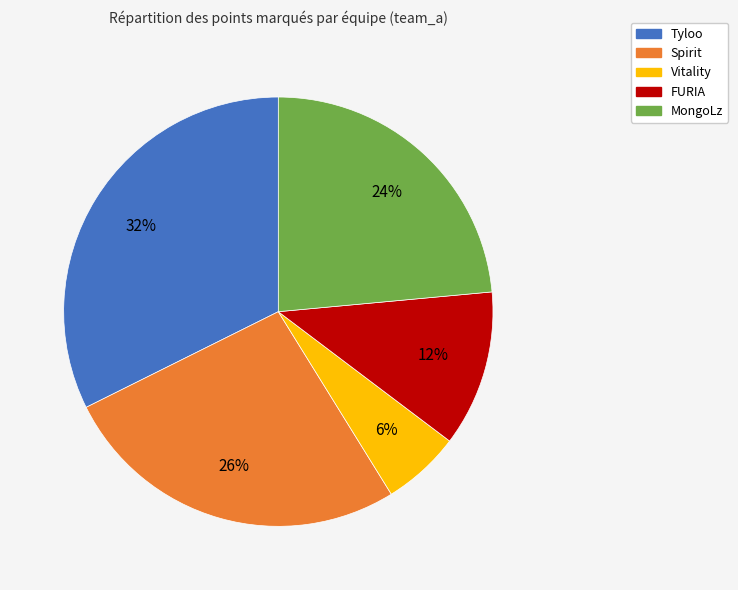

Is it true that Spirit is 1% of the pie?

False